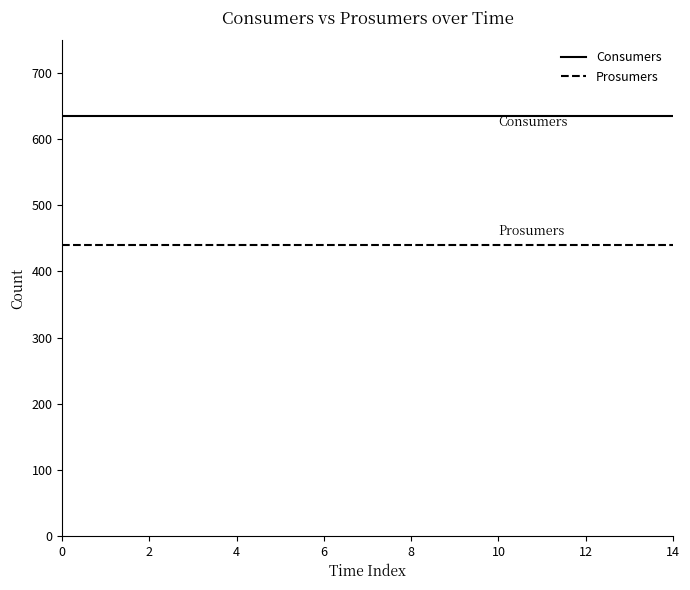

What is the smallest value displayed?

440